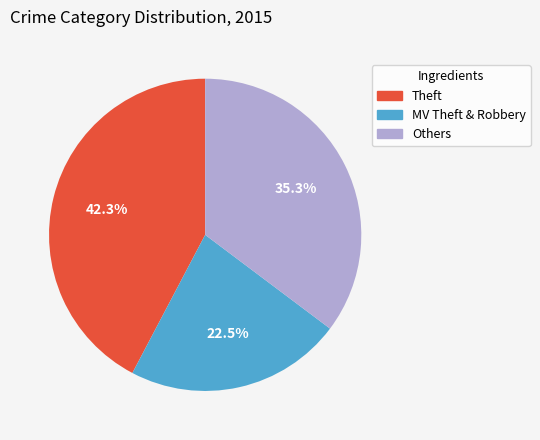

Does any single category account for the majority?

No